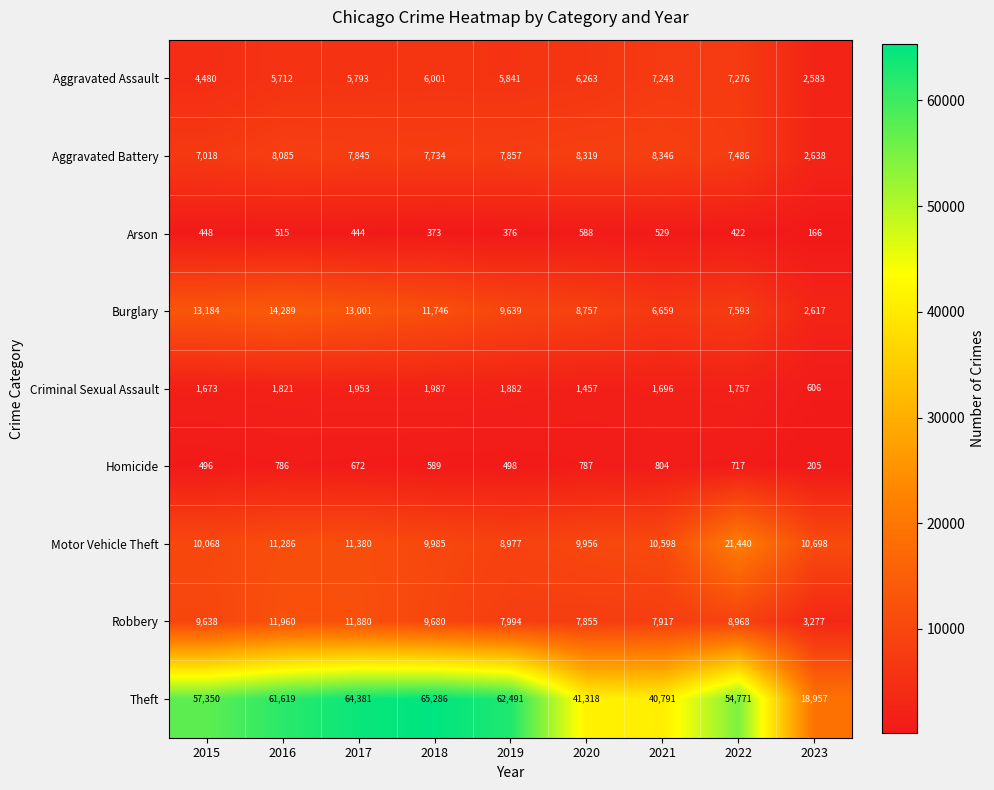

Which category has the highest value in the Homicide series?

2021